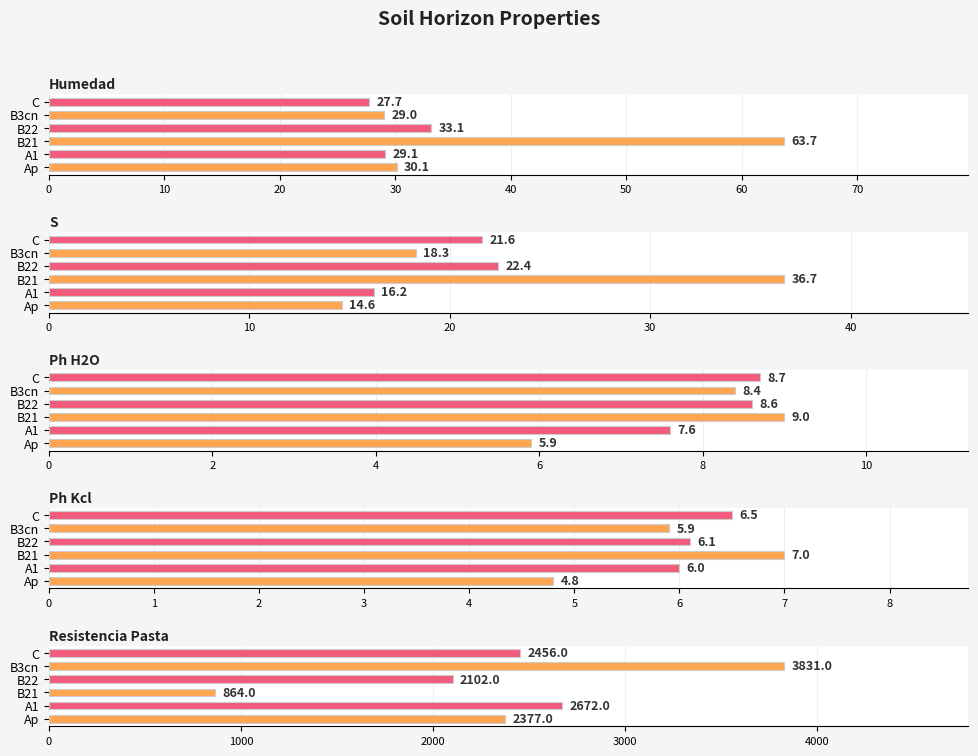

The value of analitico_ph_h2o at B22 is 15.0. True or false?

False